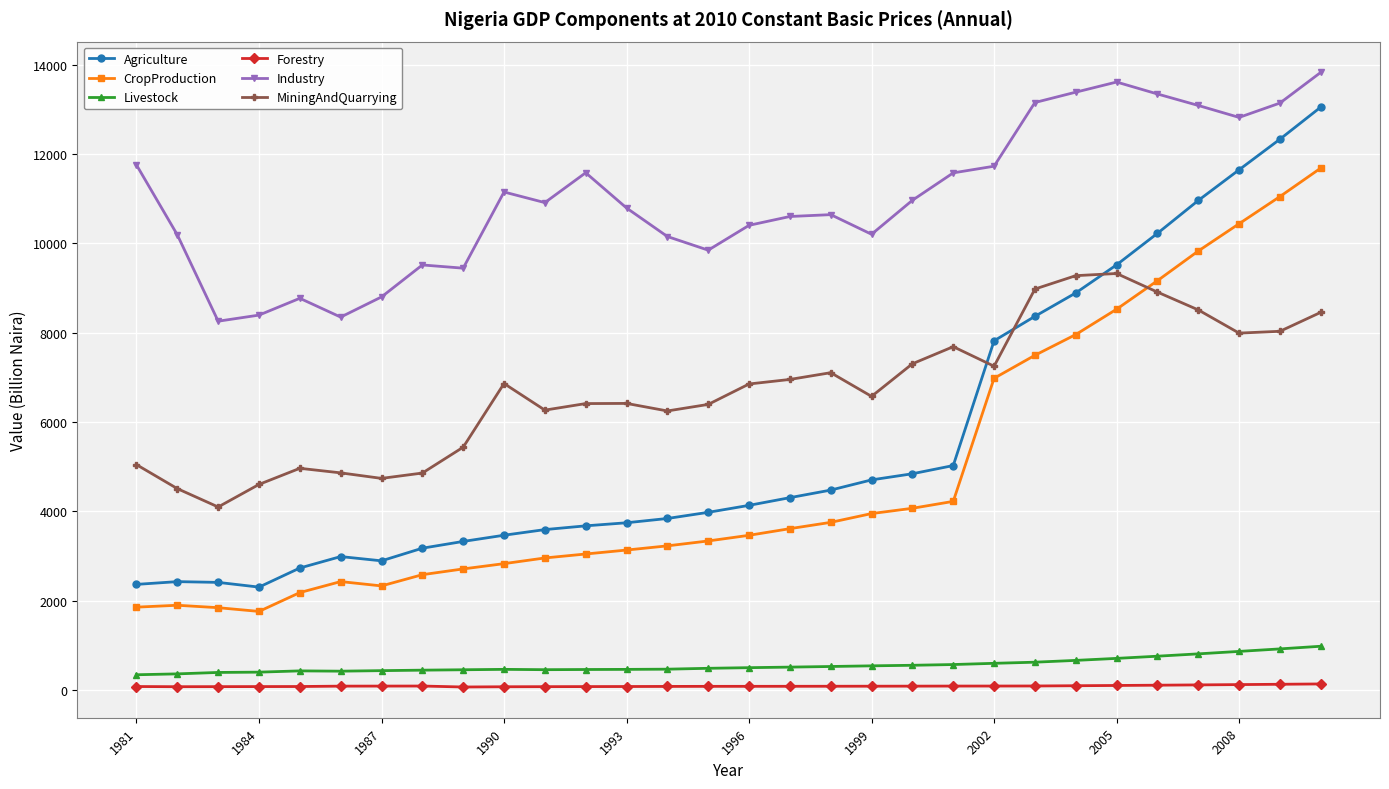

What is the difference between the maximum and minimum values in the Agriculture series?

10745.4